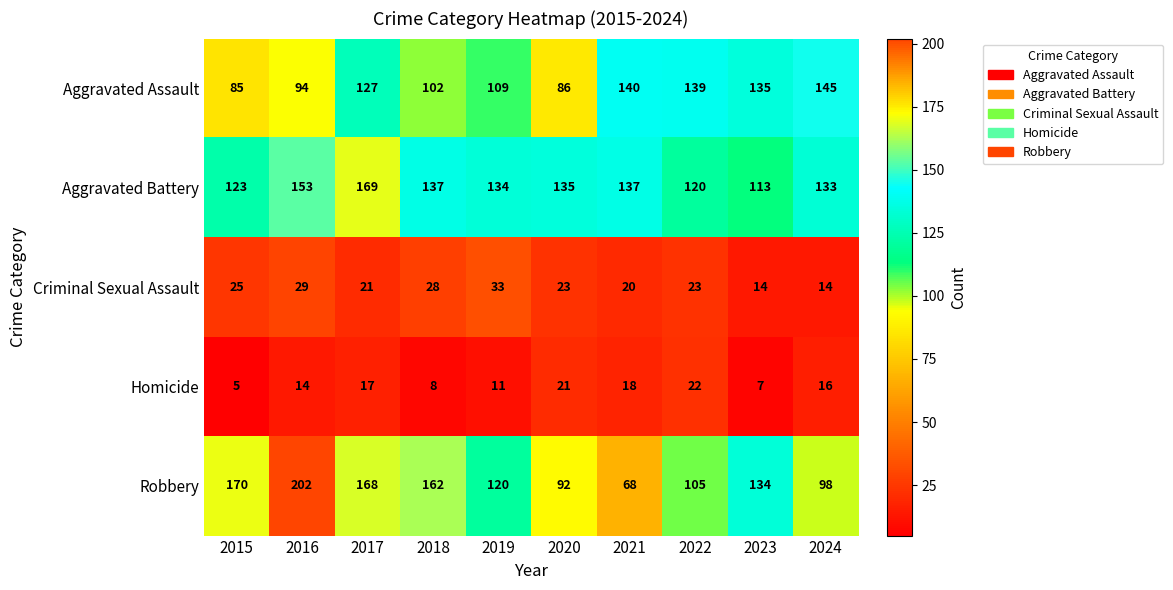

Count the number of categories in the chart.

10